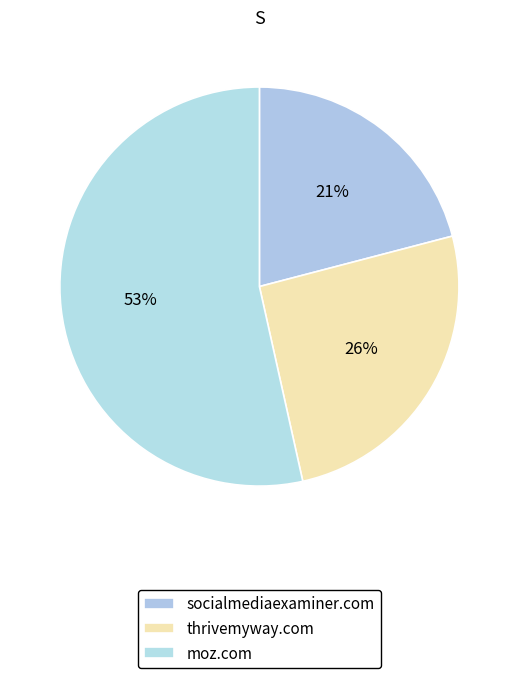

Count the number of slices in the pie.

3